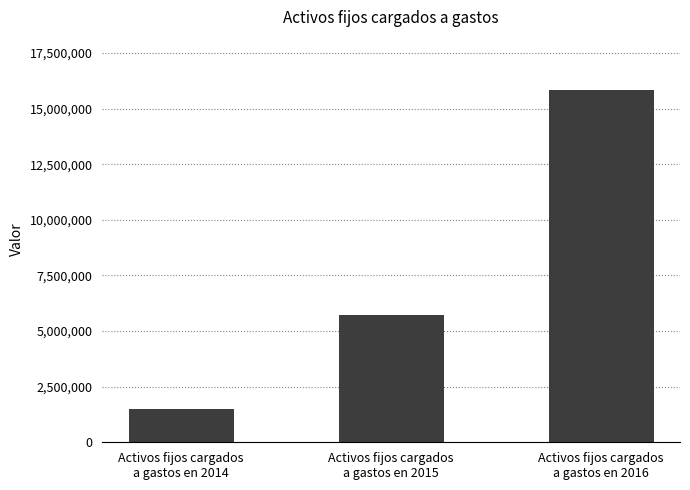

Which has a higher value, Activos fijos cargados
a gastos en 2015 or Activos fijos cargados
a gastos en 2016?

Activos fijos cargados
a gastos en 2016